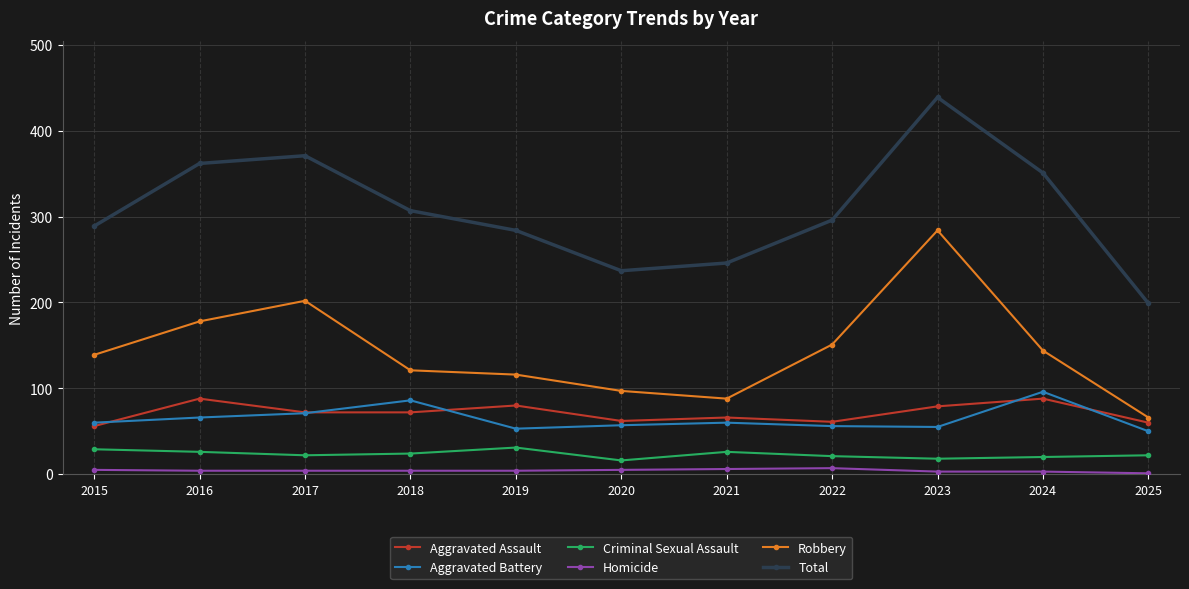

At how many categories does at least one series exceed 240?

9